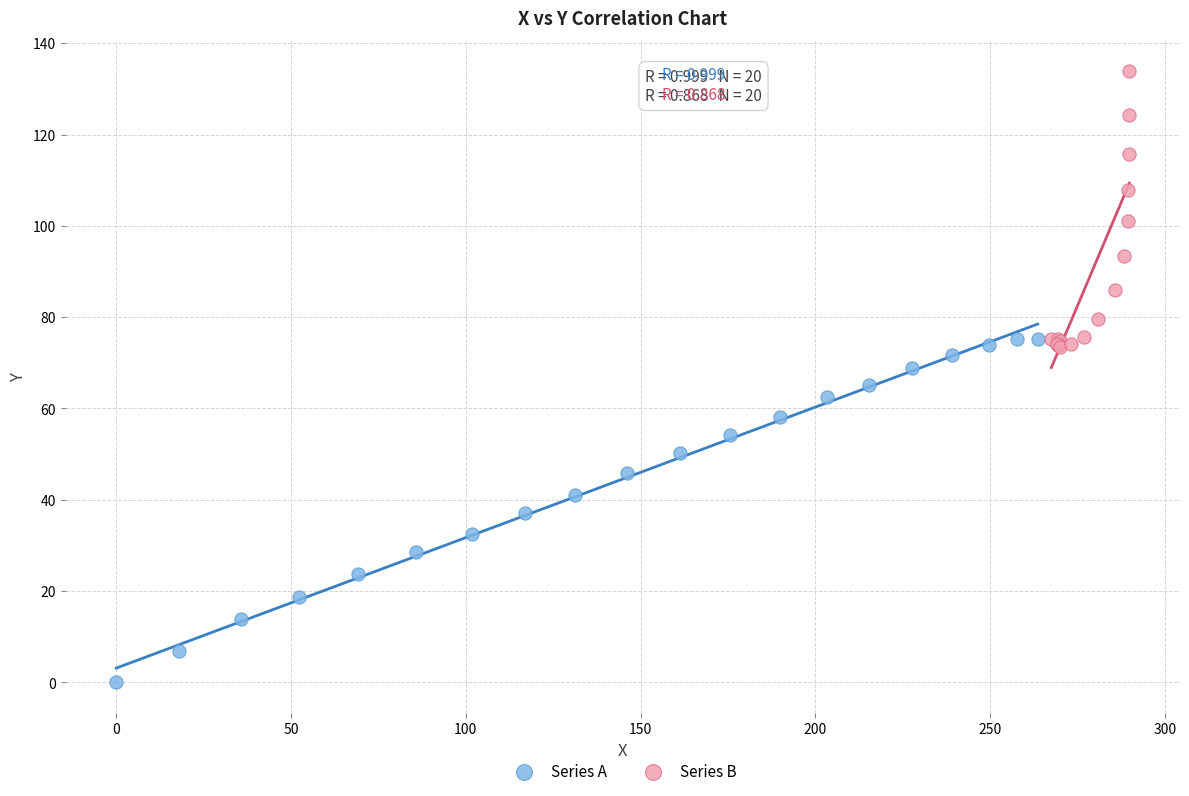

What are all the series names shown in the legend?

Series A, Series B